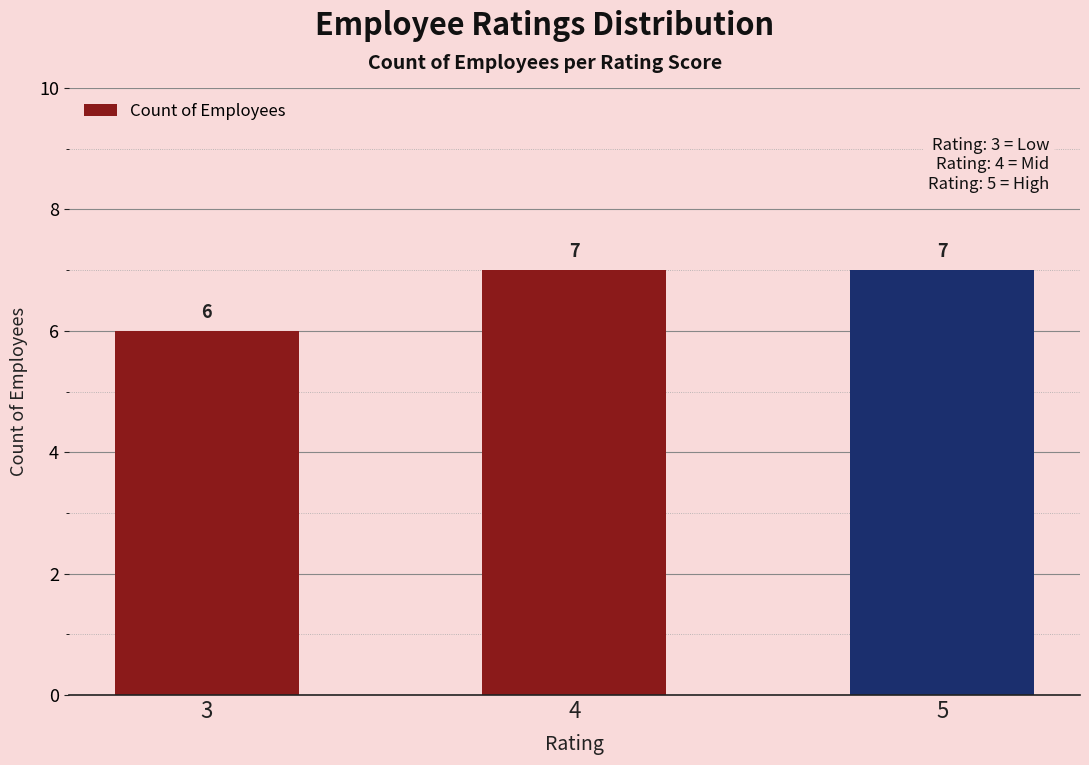

What is the difference between the second highest and minimum values?

1